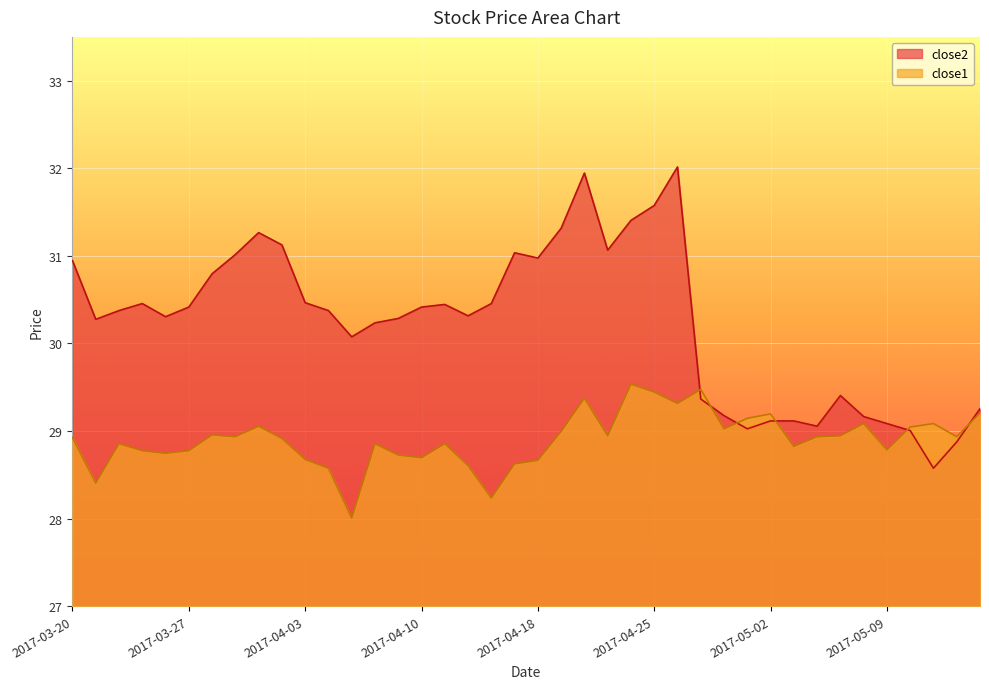

The close1 series shows 28.9 at 2017-03-29. True or false?

True